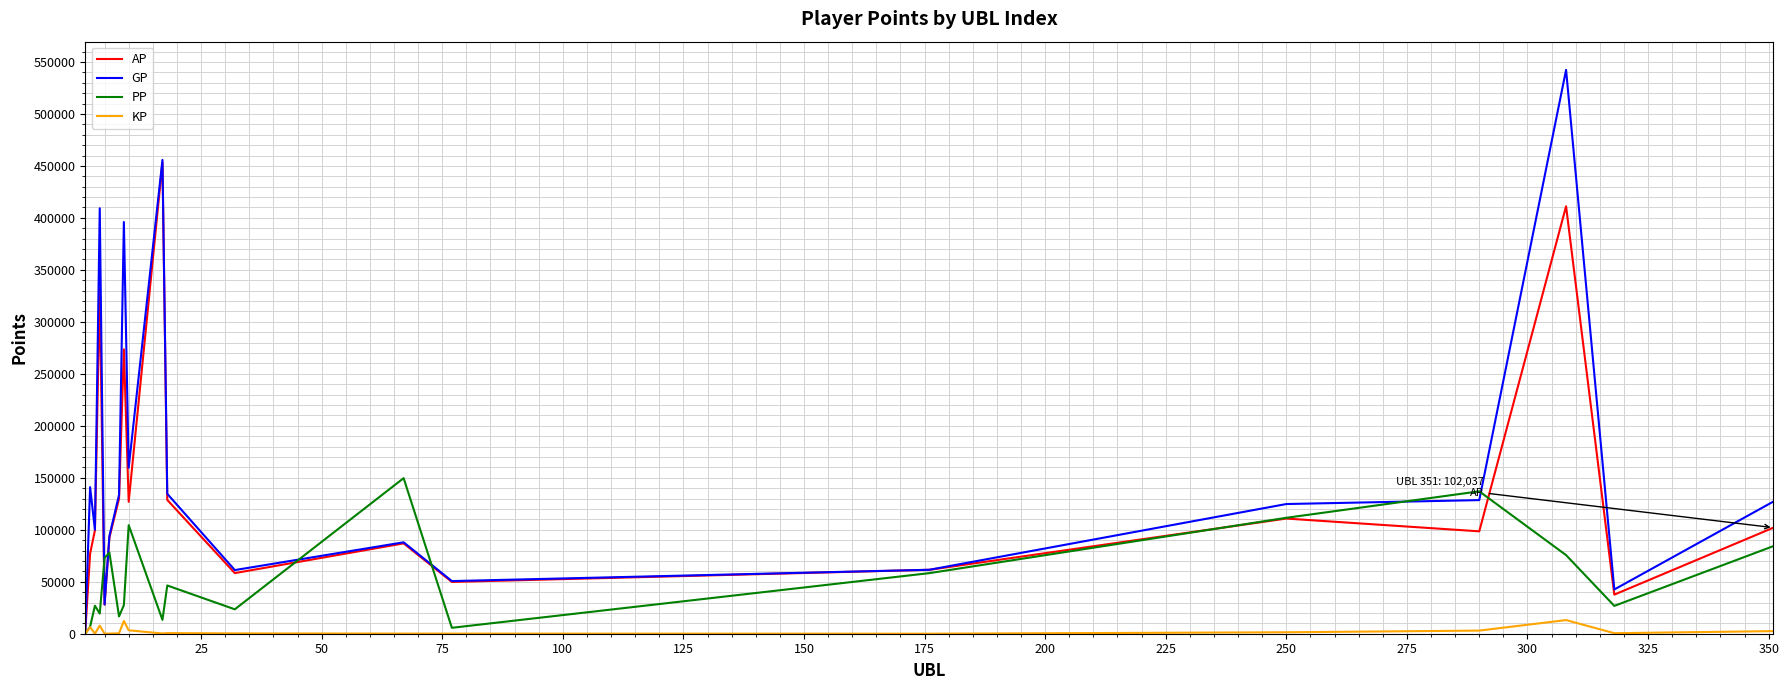

Rank the series by their maximum value, from lowest to highest.

KP, PP, AP, GP